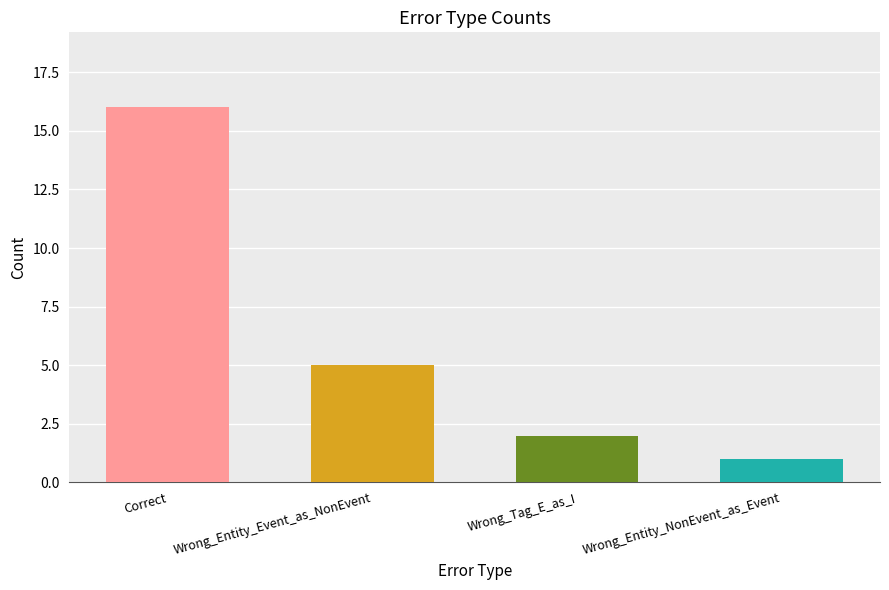

Which has a higher value, Wrong_Entity_NonEvent_as_Event or Wrong_Tag_E_as_I?

Wrong_Tag_E_as_I